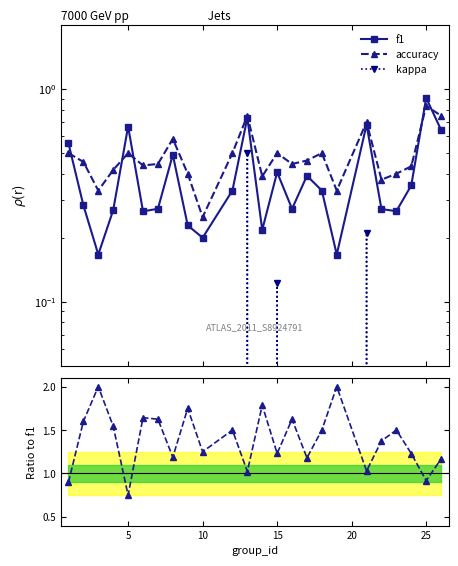

True or false: accuracy and kappa cross at least once.

False